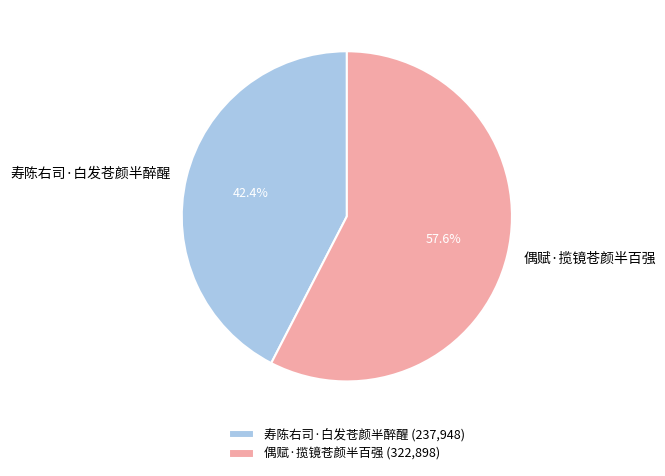

To the nearest percent, what portion does 寿陈右司·白发苍颜半醉醒 represent?

42%